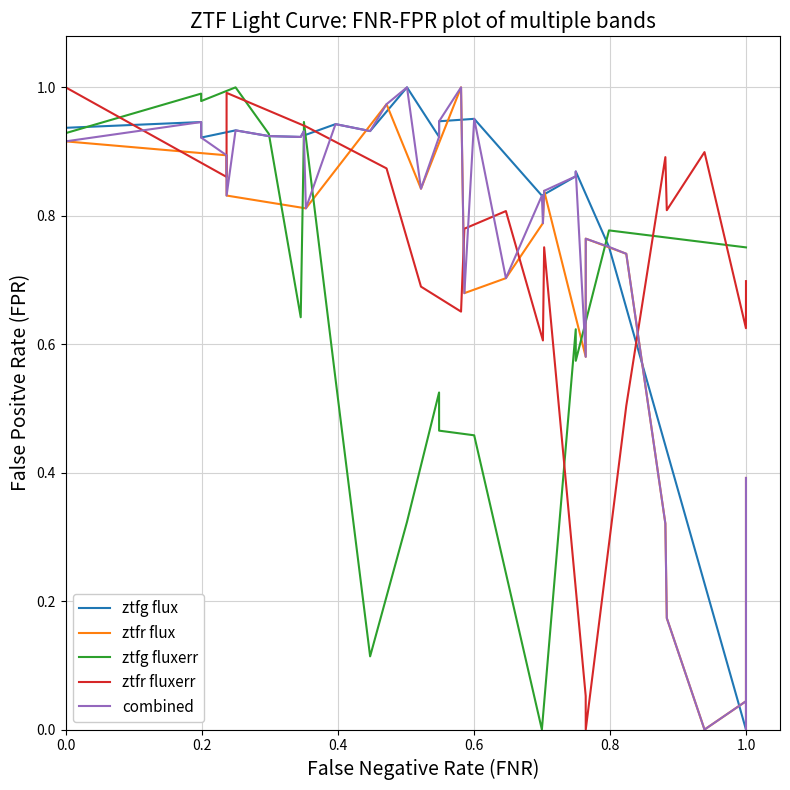

How many points are higher than both their immediate neighbors (excluding endpoints)?

7